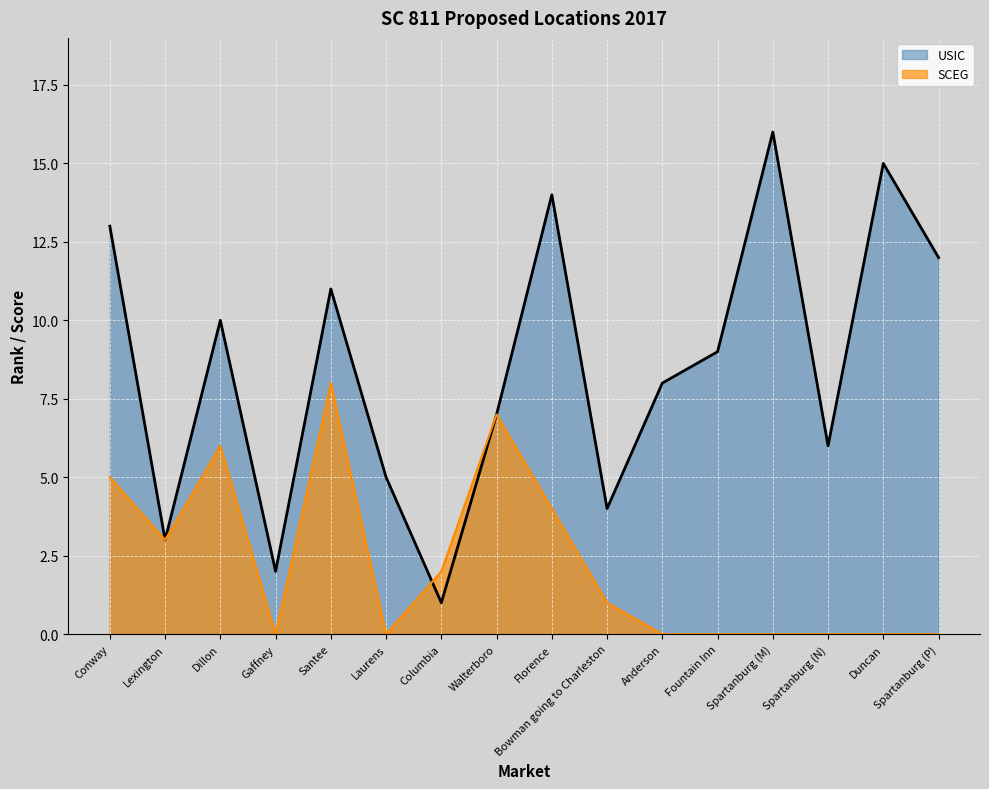

How many lines are shown in the chart?

2